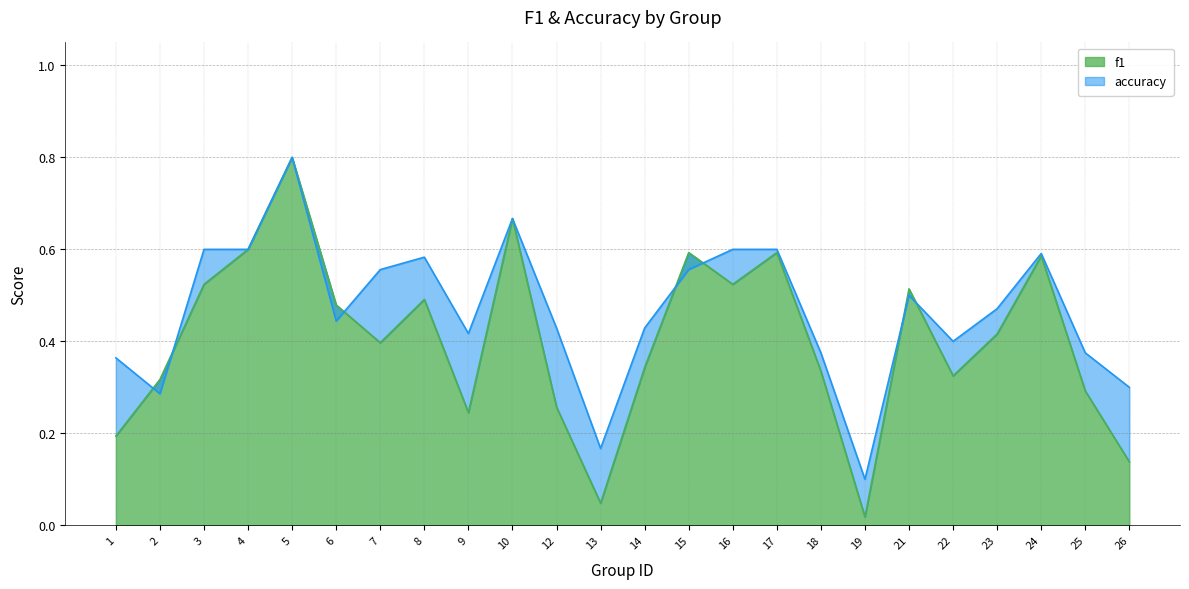

How many intersections are there between accuracy and f1?

7